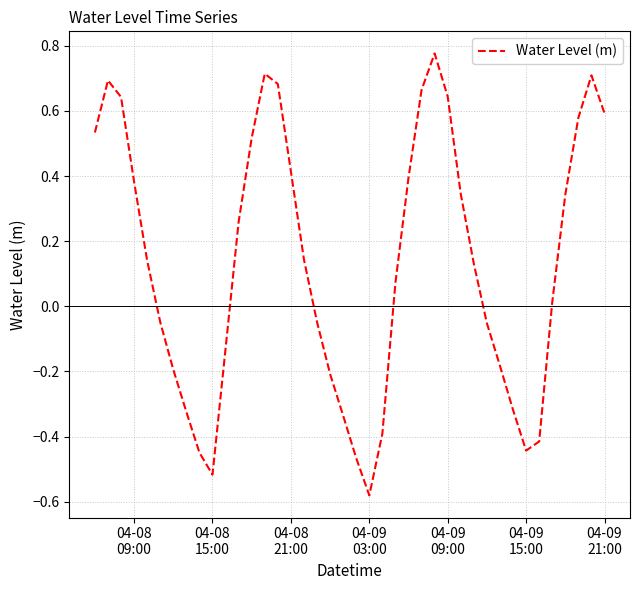

What is the difference between the maximum and minimum values?

1.4